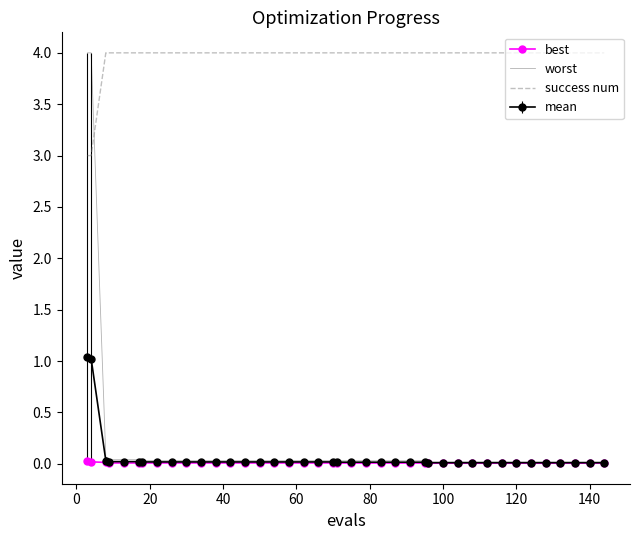

What is the maximum value shown in the chart?

4.0